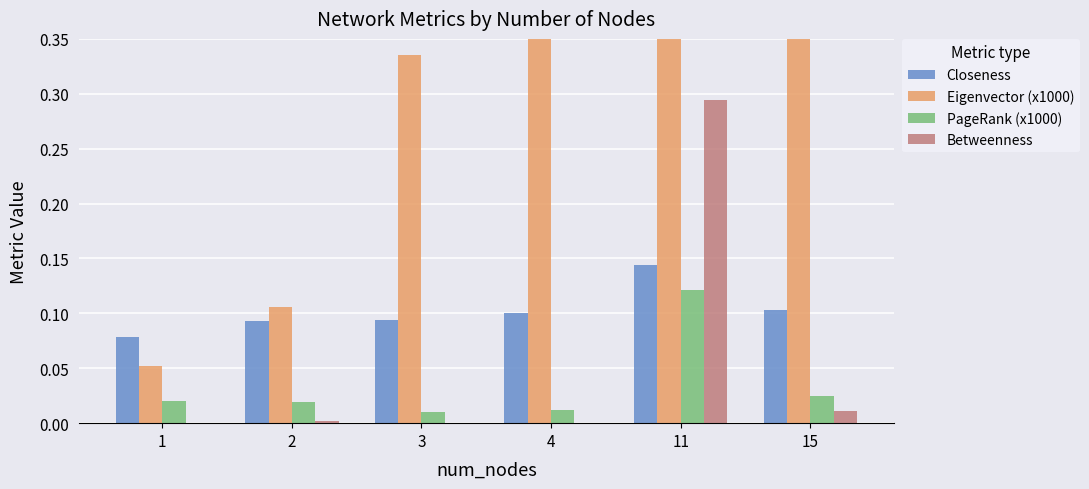

The value of Closeness at 4 is 0.1. True or false?

True